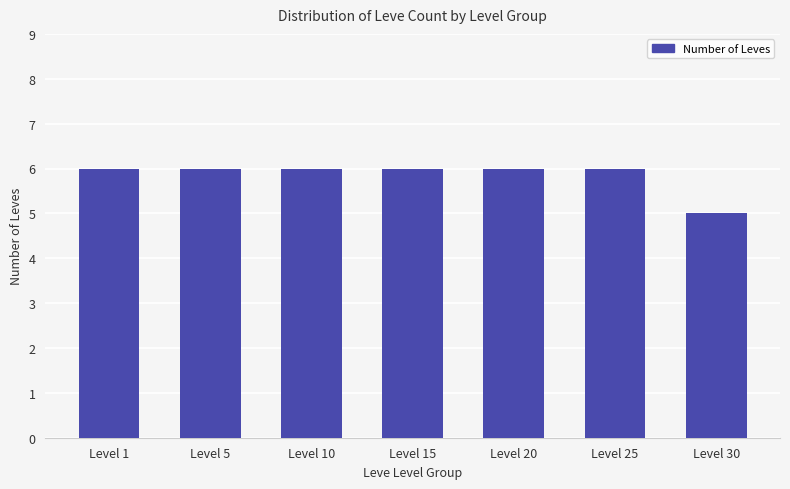

Reading left to right, extract all data points from this chart.

6	6	6	6	6	6	5